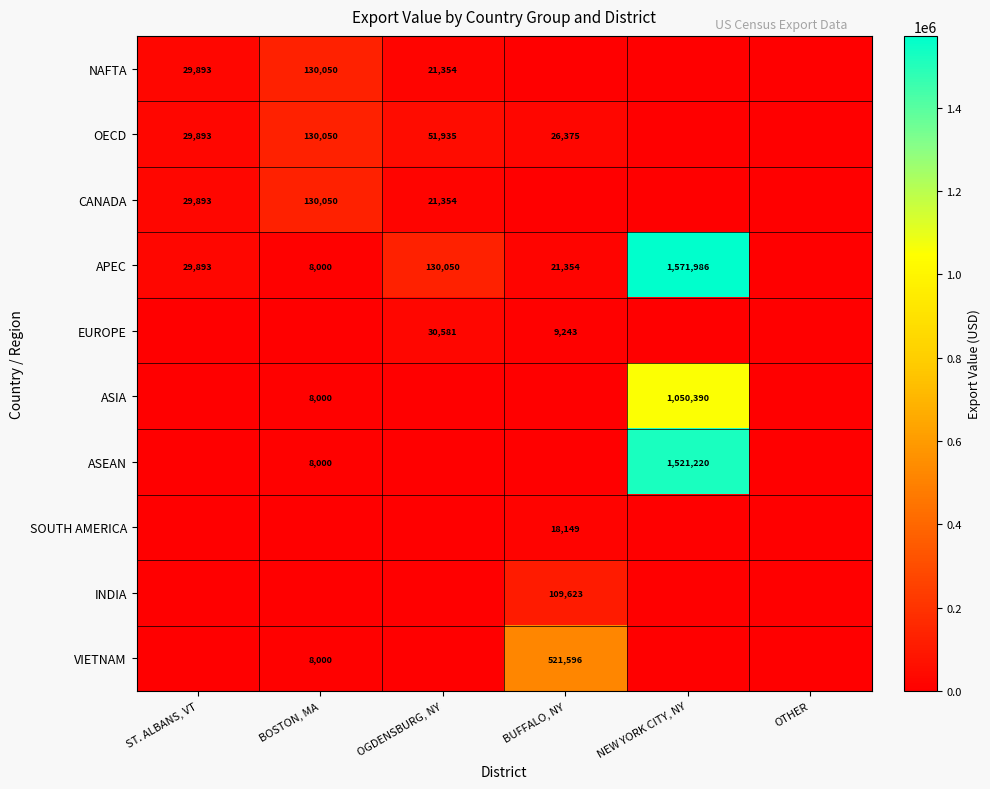

The value of CANADA at ST. ALBANS, VT is 38899. True or false?

False